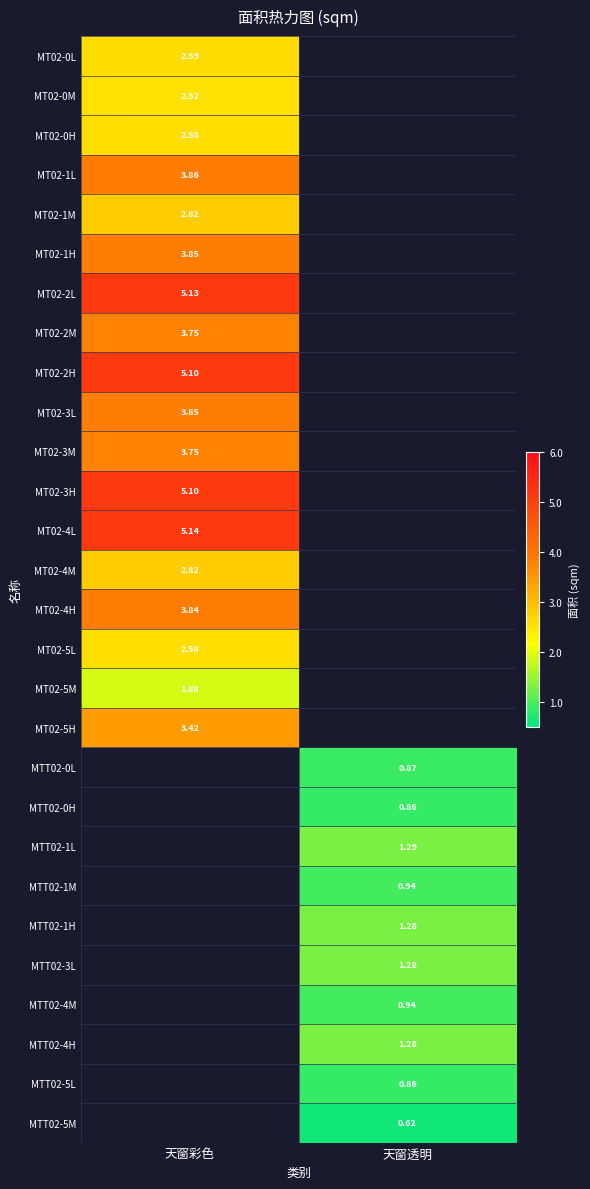

At how many categories does at least one series exceed 3?

1